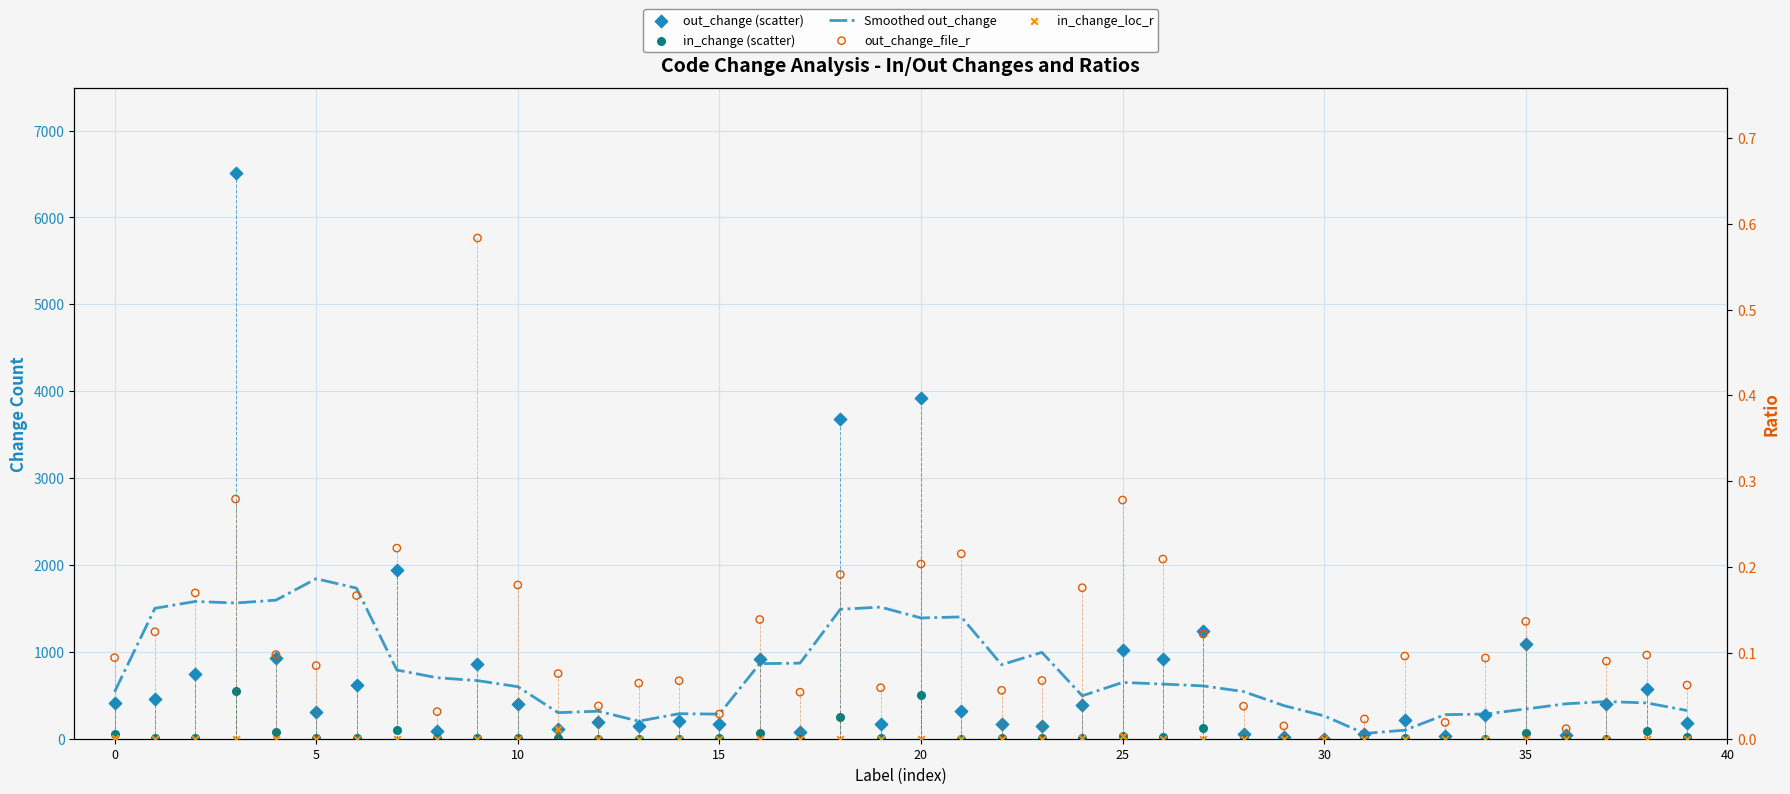

Which series contains the highest Y value?

out_change